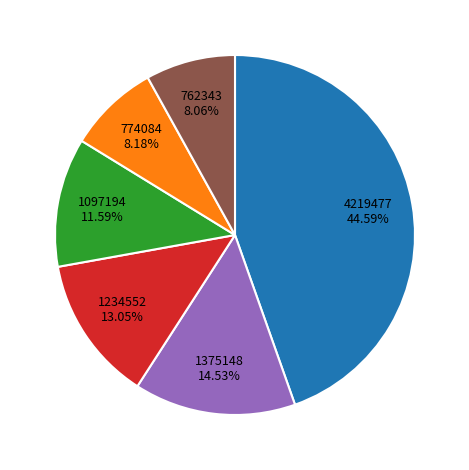

Is there any slice that represents more than half of the pie?

No